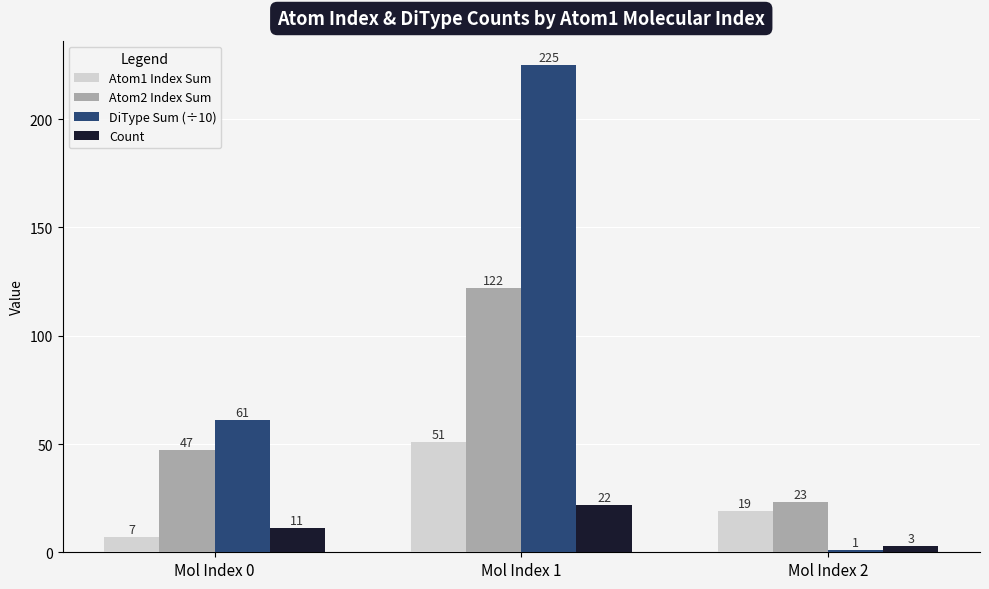

Rank the categories by DiType Sum (÷10) value from lowest to highest.

Mol Index 2, Mol Index 0, Mol Index 1